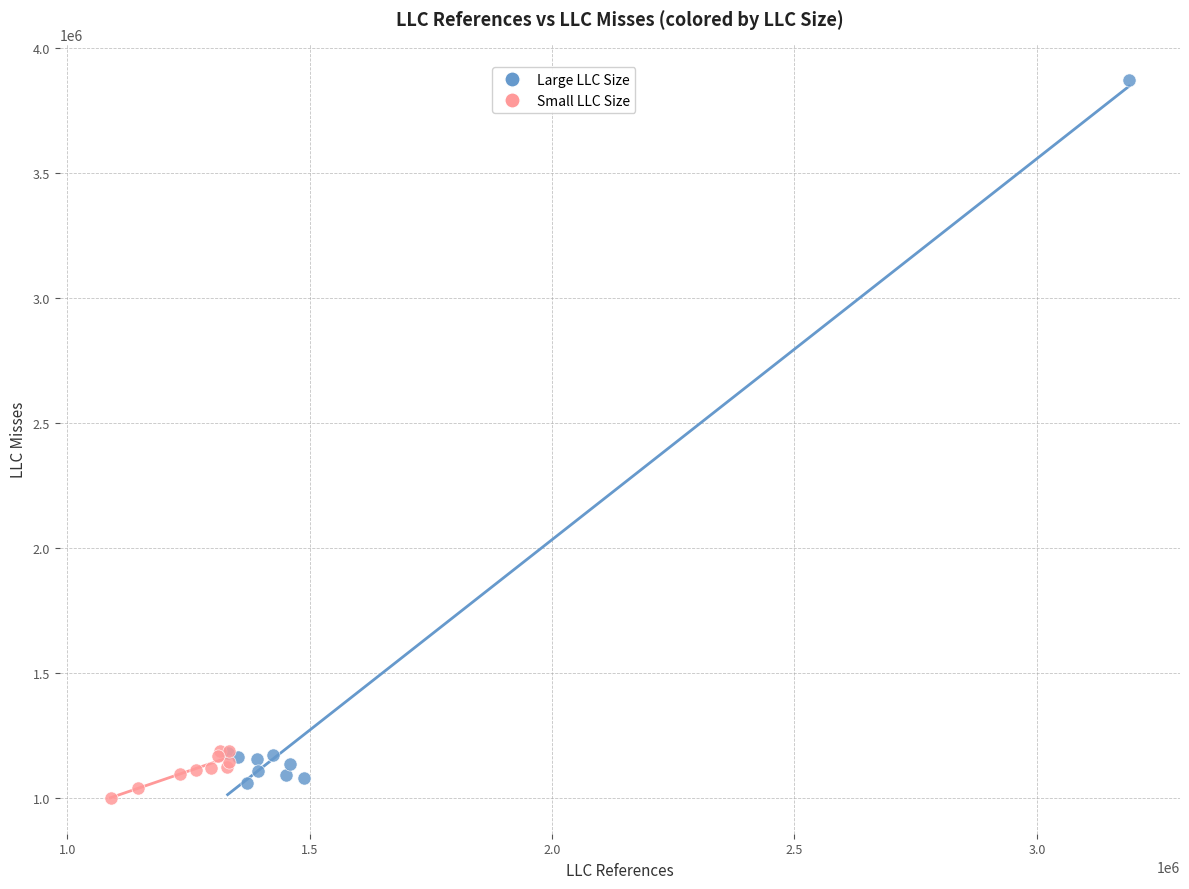

Which series contains the highest Y value?

Large LLC Size